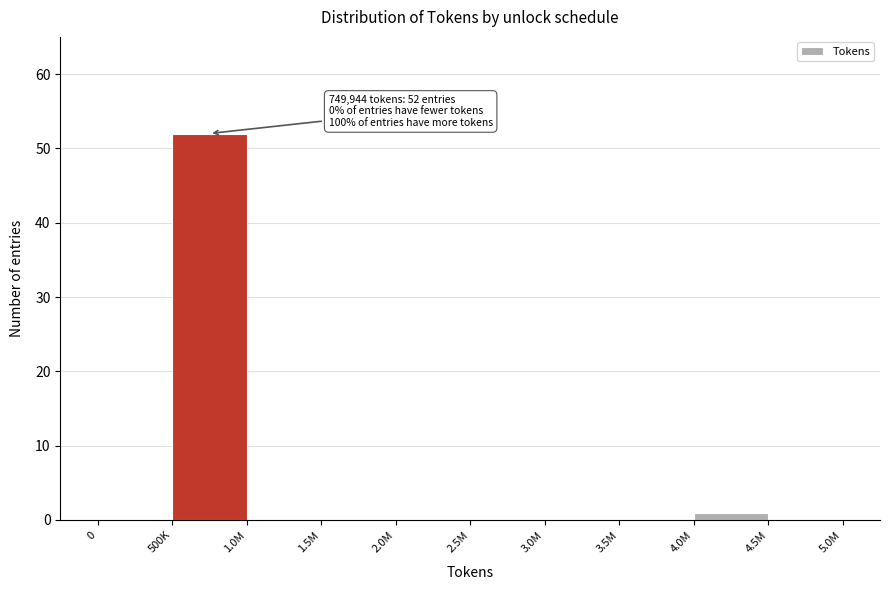

Reading left to right, list all the values displayed in this chart.

0=0	500K=52	1.0M=0	1.5M=0	2.0M=0	2.5M=0	3.0M=0	3.5M=0	4.0M=1	4.5M=0